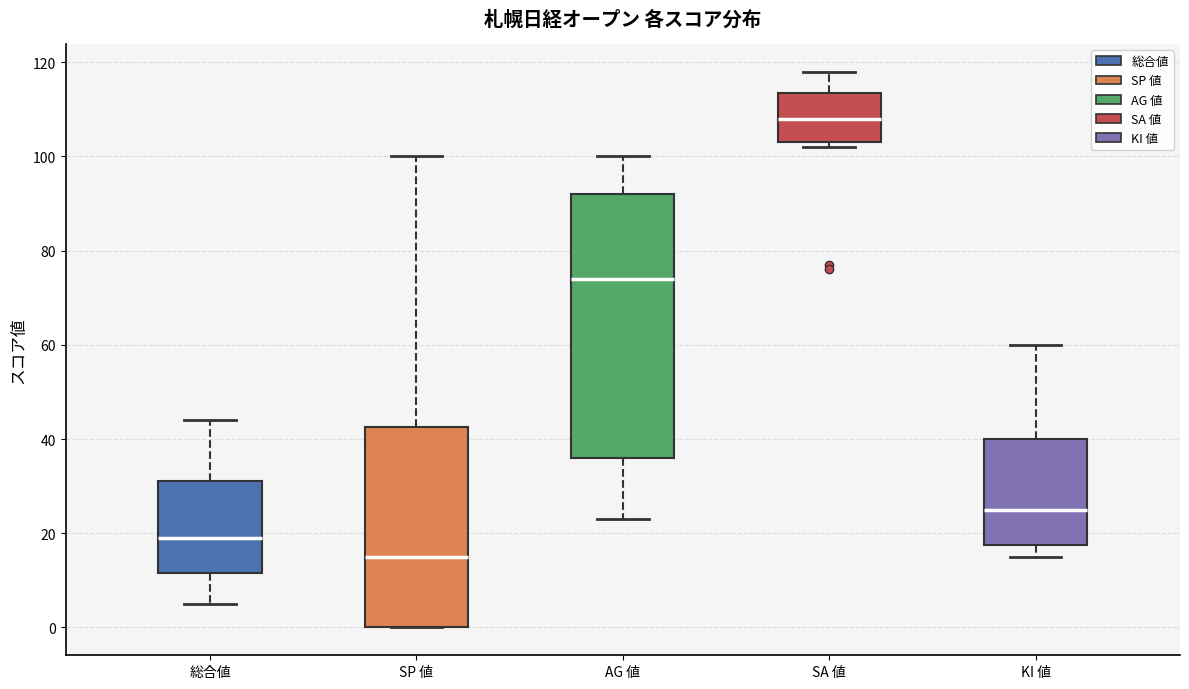

Reading left to right, transcribe this box plot: for each box, give where its median line is, the range the box spans, and where its two whiskers end, as read against the y-axis. The values are not printed on the chart, so give them approximately, as read against the axis.

総合値: median 20, box 12 to 32, whiskers 6 to 44
SP 値: median 16, box 0 to 42, whiskers 0 to 100
AG 値: median 74, box 36 to 92, whiskers 24 to 100
SA 値: median 108, box 104 to 114, whiskers 102 to 118
KI 値: median 26, box 18 to 40, whiskers 16 to 60